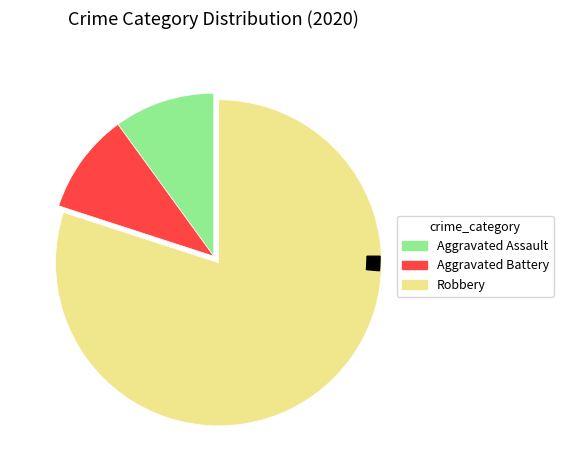

How many segments does this pie chart have?

3